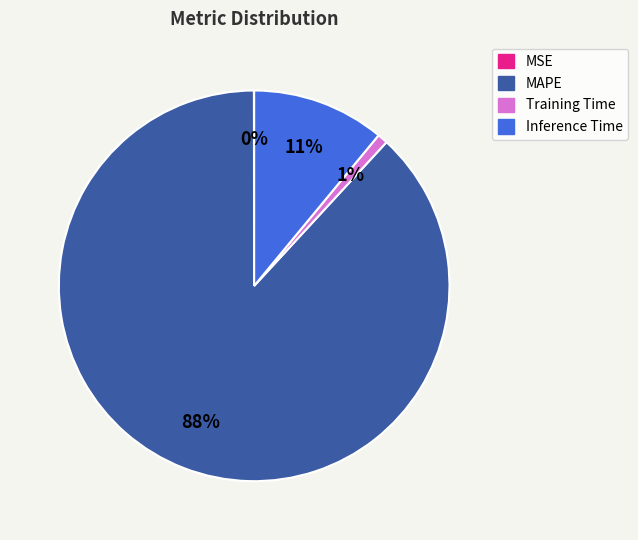

Which has a higher value, Inference Time or Training Time?

Inference Time